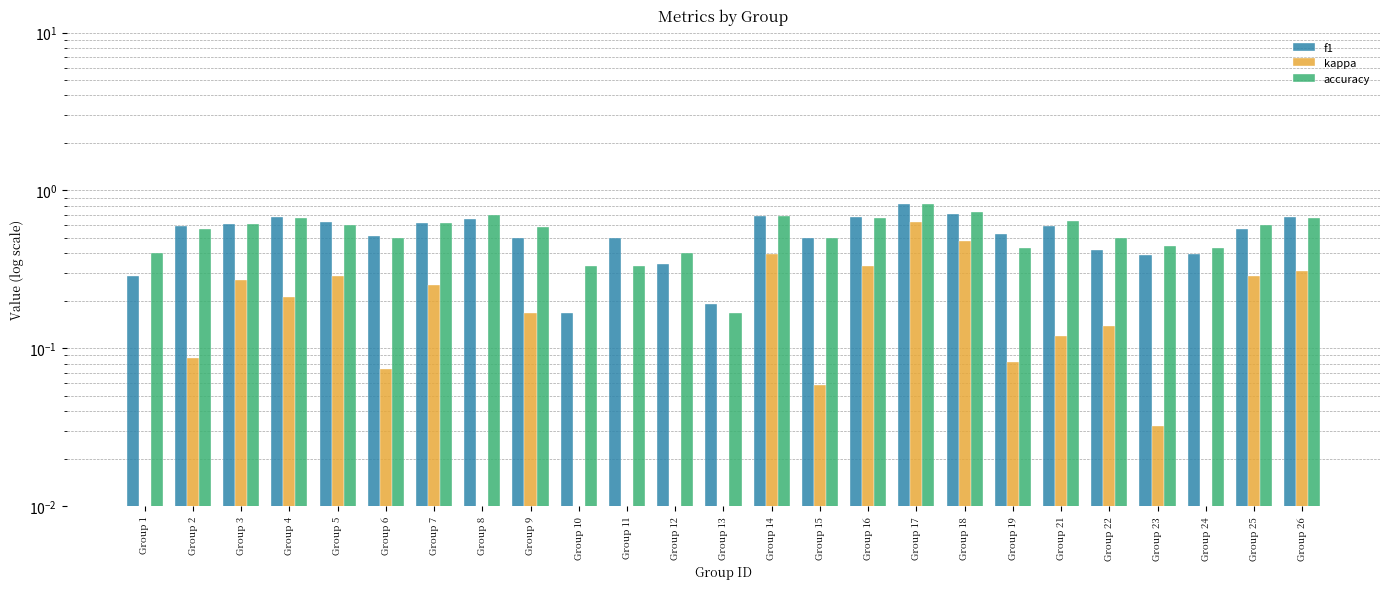

What are all the series names shown in the legend?

f1, kappa, accuracy